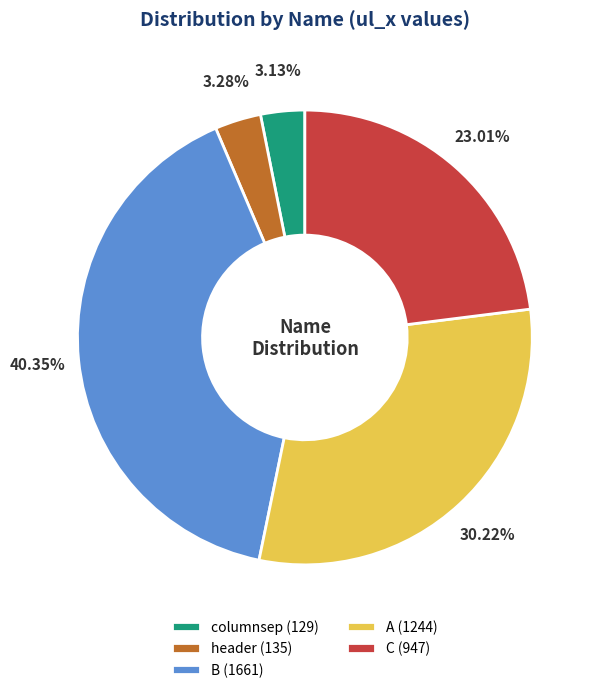

Do B (1661) and header (135) together represent more than half of the pie?

No